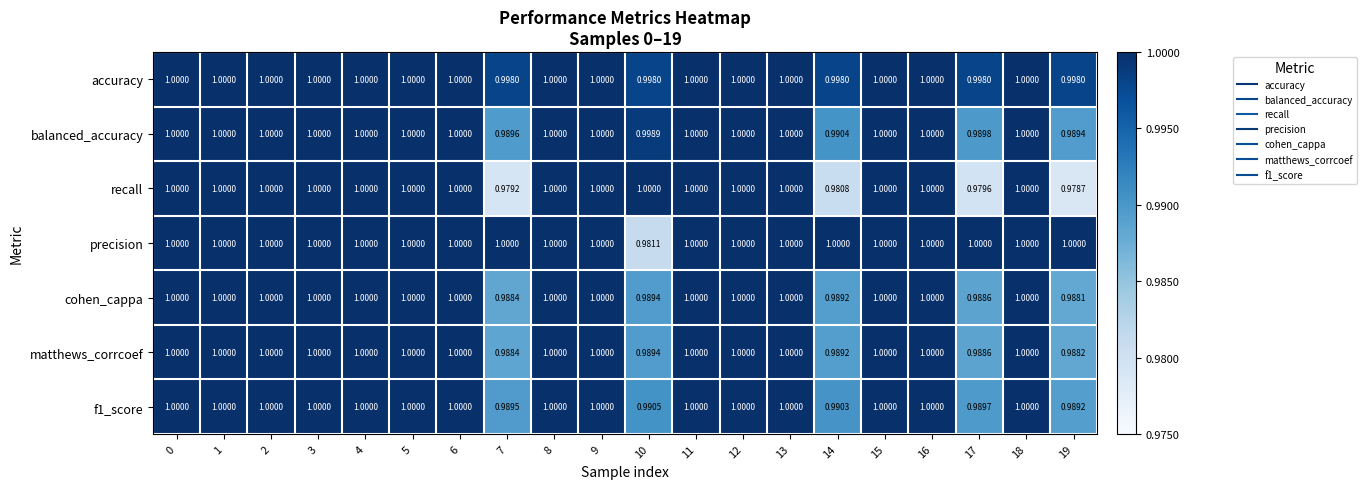

Which series has the widest spread of values?

recall